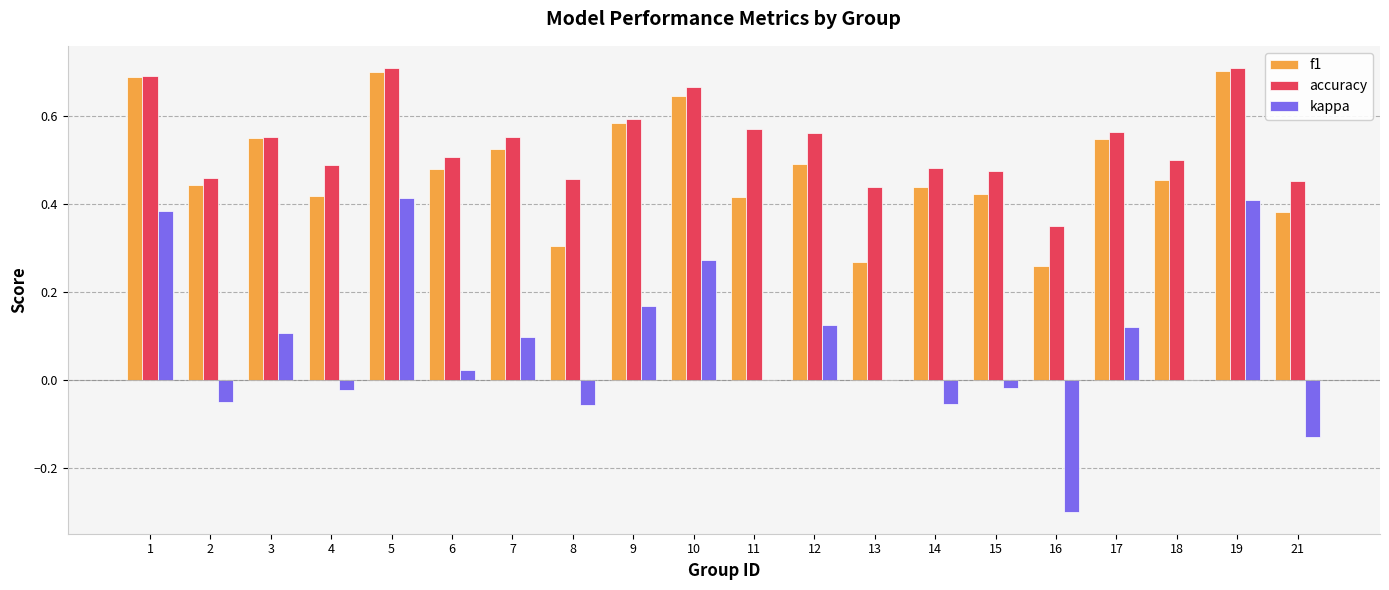

How many data points does each series have?

20